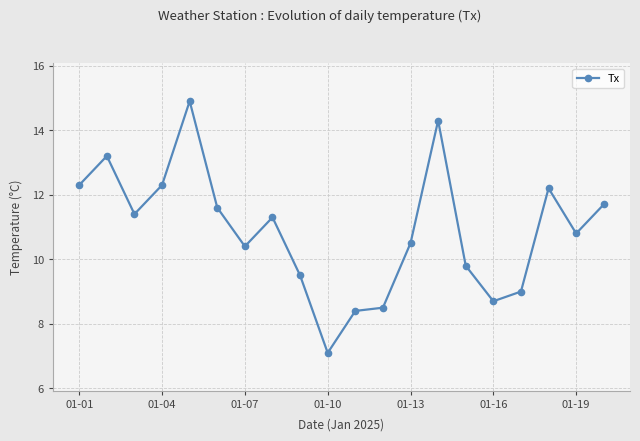

What is the average value?

10.9